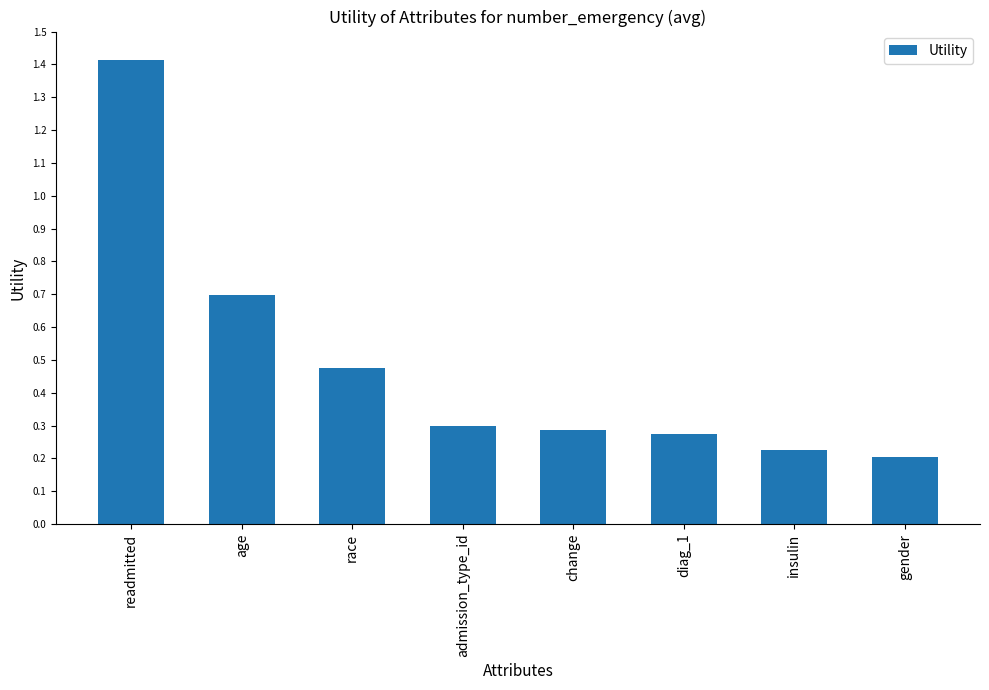

What is the label of the 4th bar from the right?

change